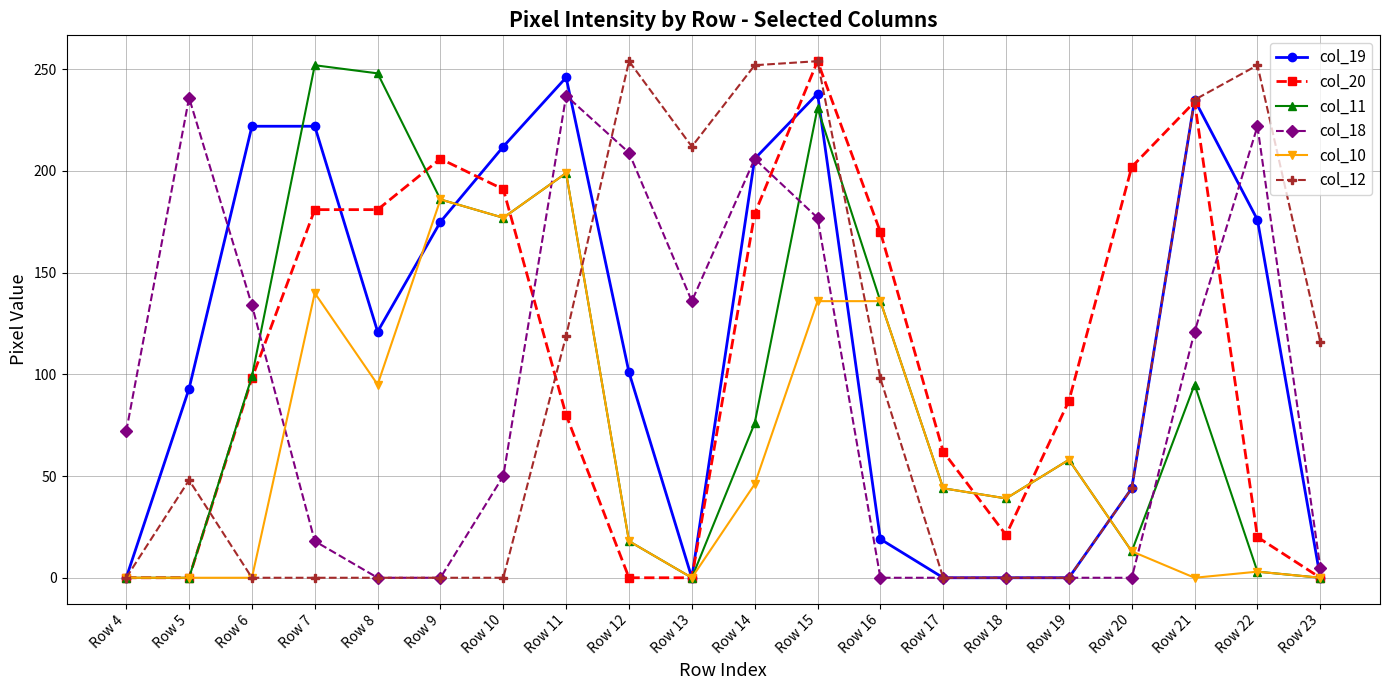

At which category is the sum across all series the highest?

Row 15